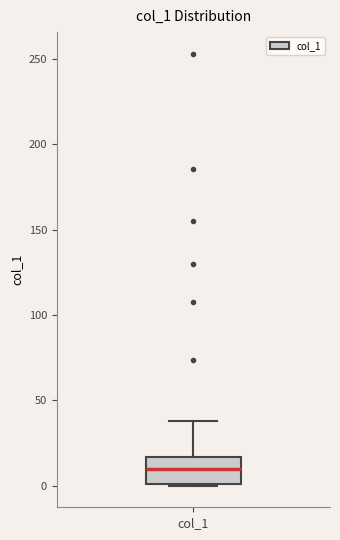

Where is the upper edge of the box for col_1 on the y-axis? The values are not printed on the chart, so give them approximately, as read against the axis.

15